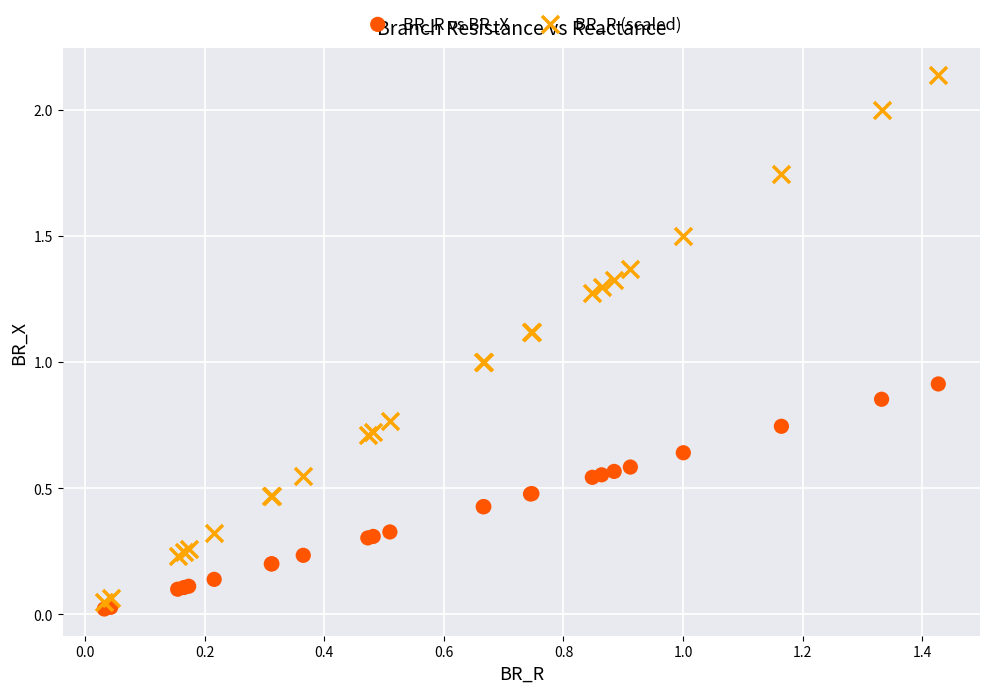

What are all the series names shown in the legend?

BR_R vs BR_X, BR_R (scaled)